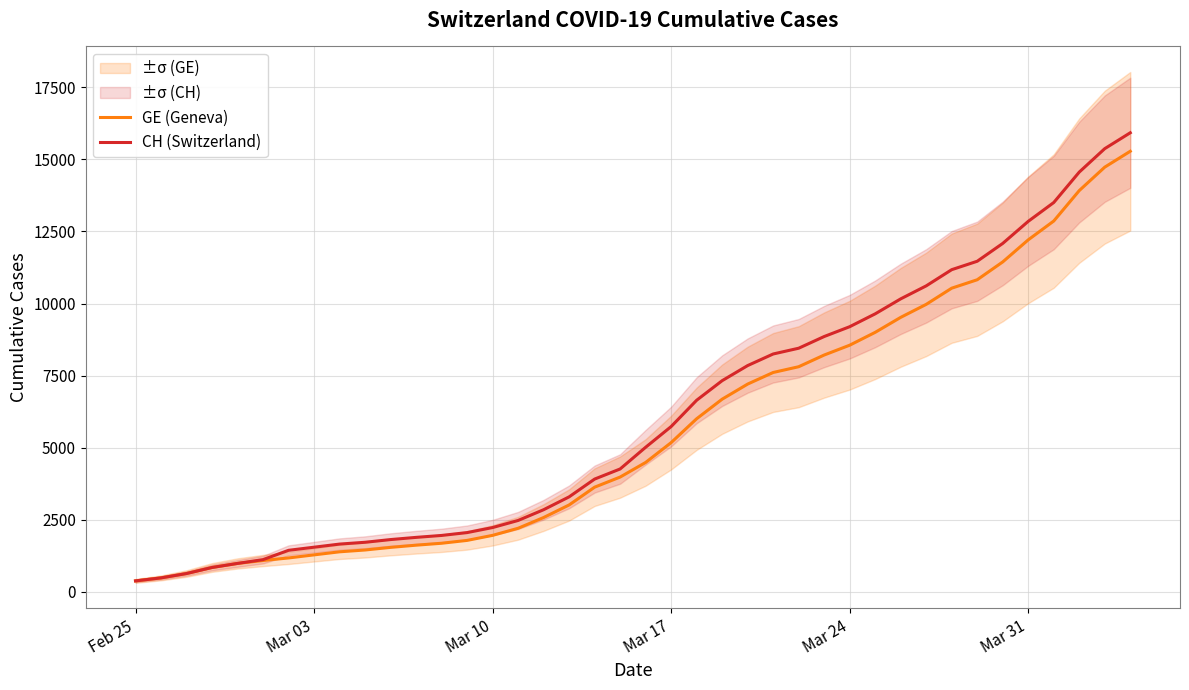

The value of GE (Geneva) at Mar 31 is 18377. True or false?

False